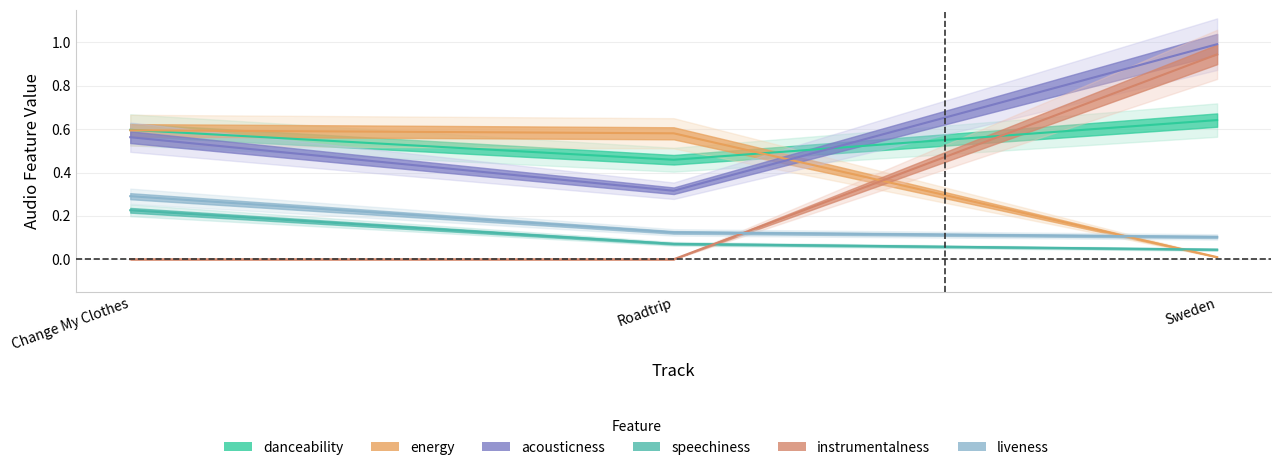

Which has a higher value, Change My Clothes or Sweden?

Sweden